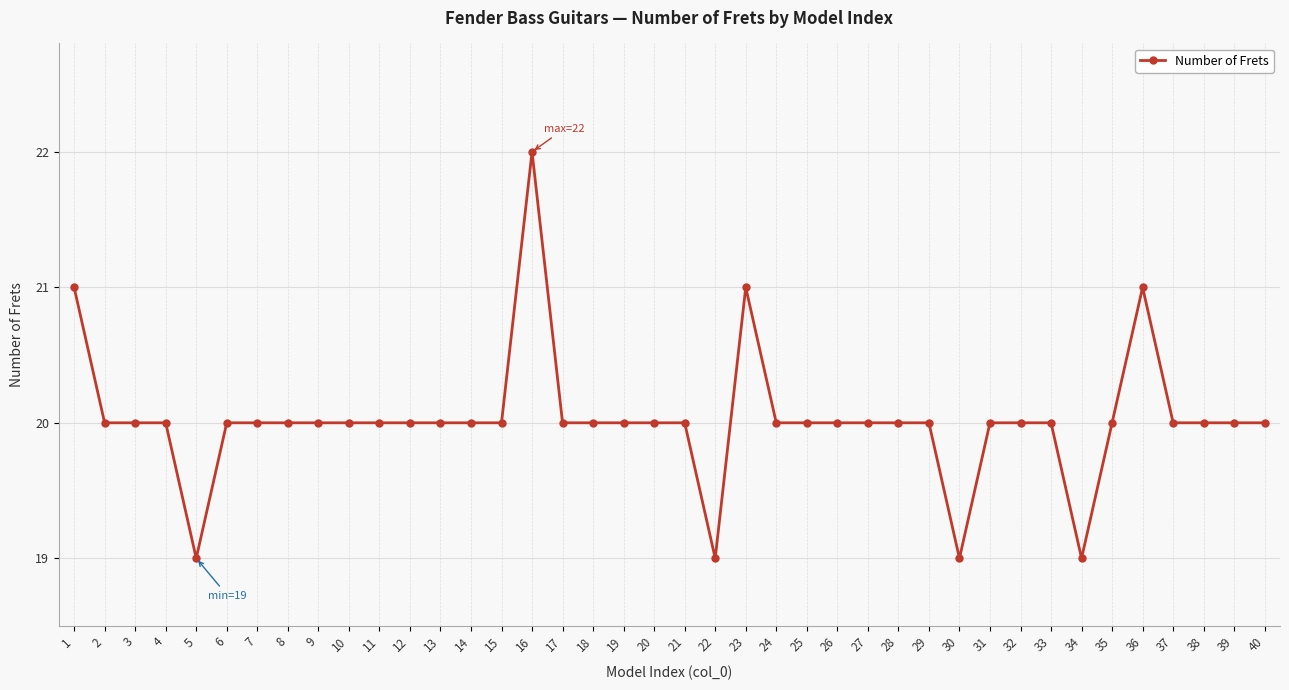

Read the value at 36.

21